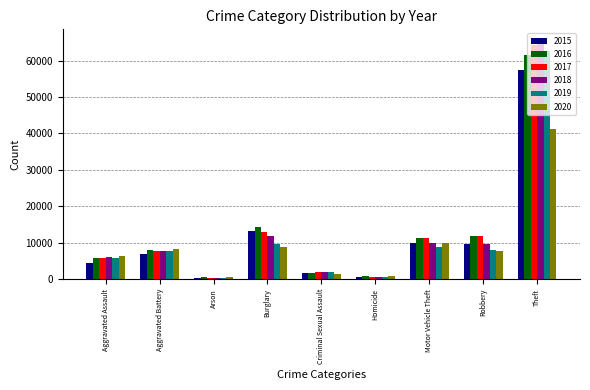

At which category is the sum across all series the highest?

Theft